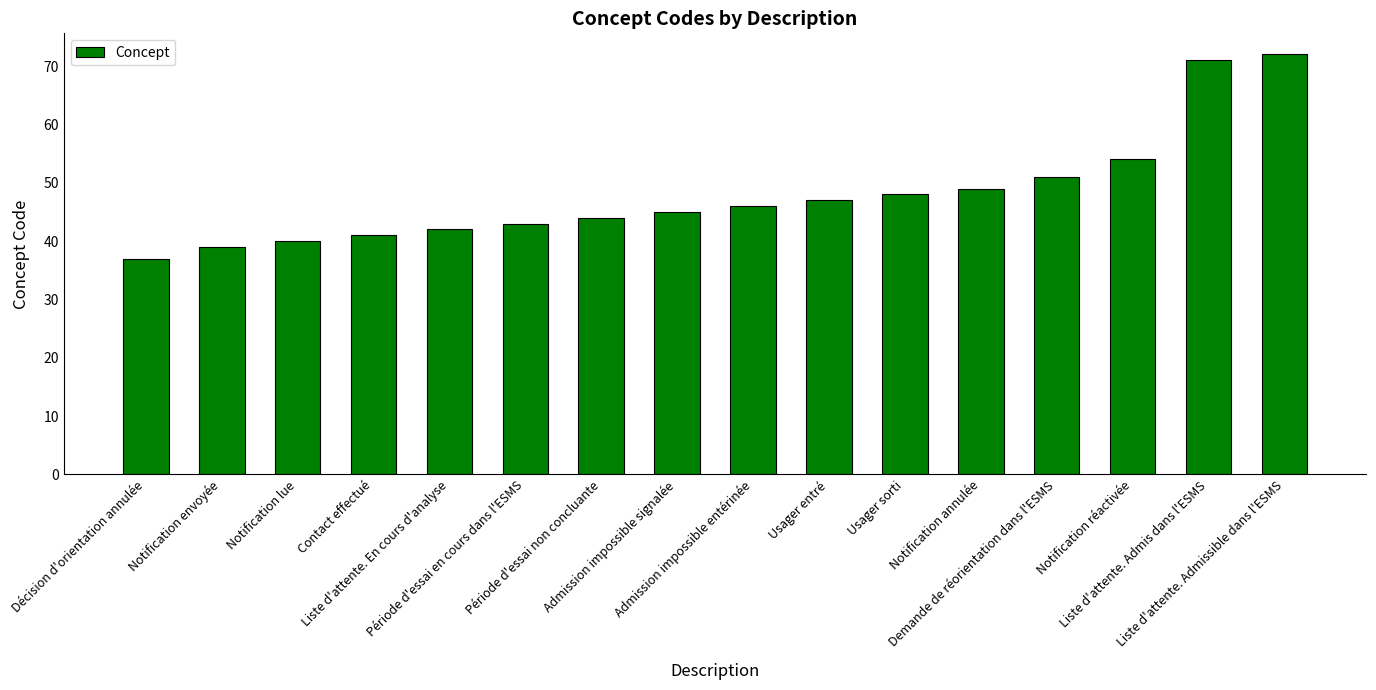

What is the label of the 14th bar from the left?

Notification réactivée